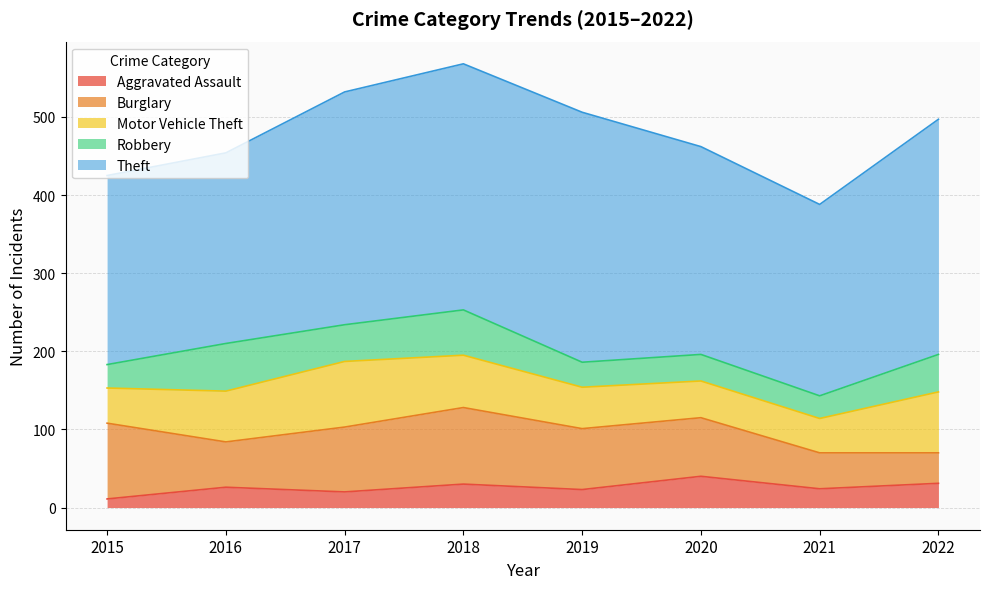

At how many categories does at least one series exceed 94?

8